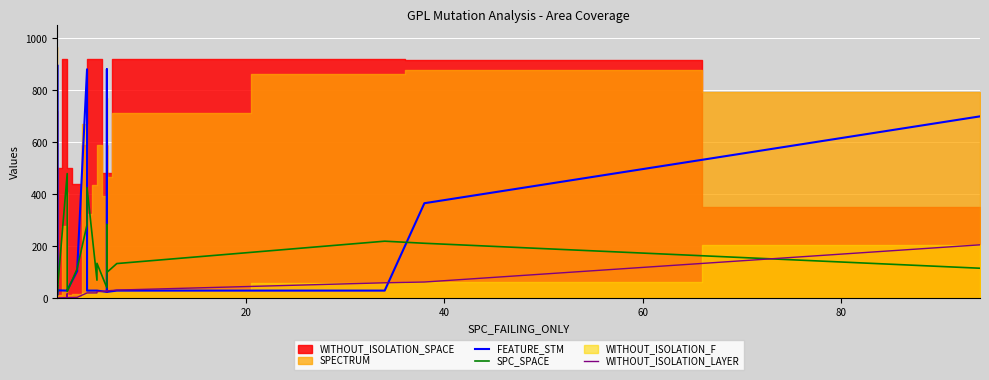

Which series has the largest range (max minus min)?

FEATURE_STM